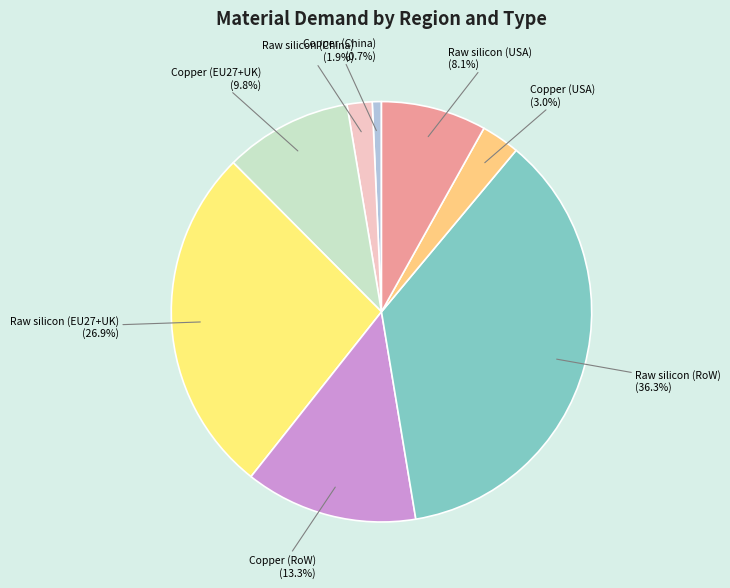

Count the number of slices in the pie.

8